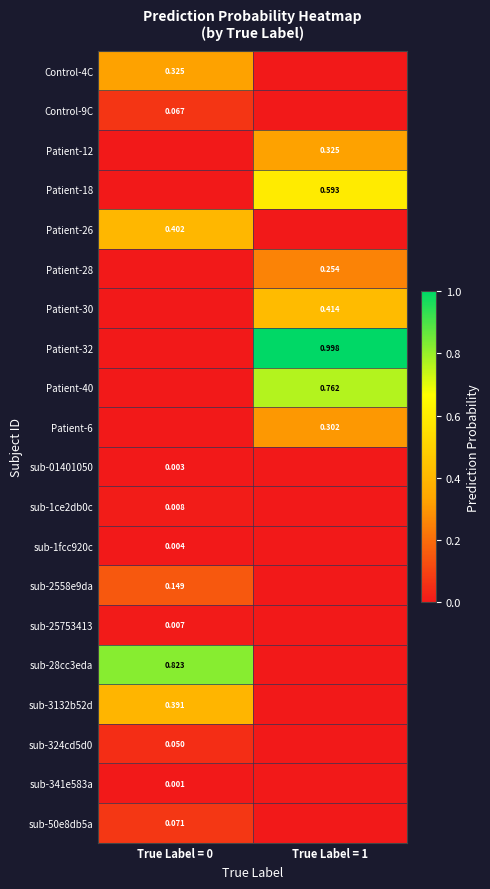

Is the value of Patient-6 at True Label = 1 greater than the value of sub-1ce2db0c at True Label = 0?

Yes